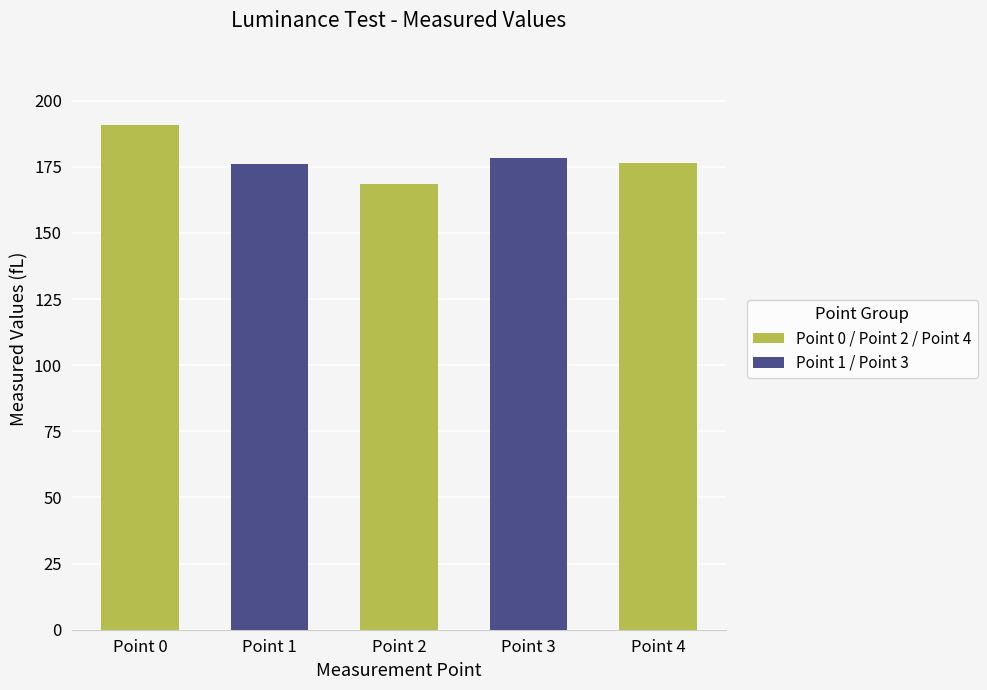

How many distinct data groups are displayed?

1